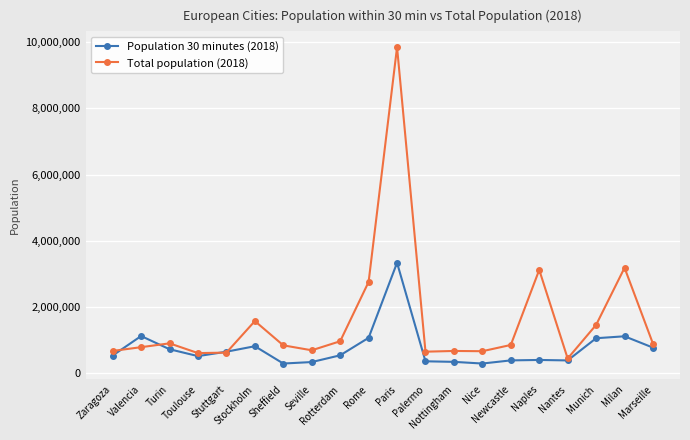

Is the value of Total population (2018) at Stuttgart greater than the value of Population 30 minutes (2018) at Stockholm?

No